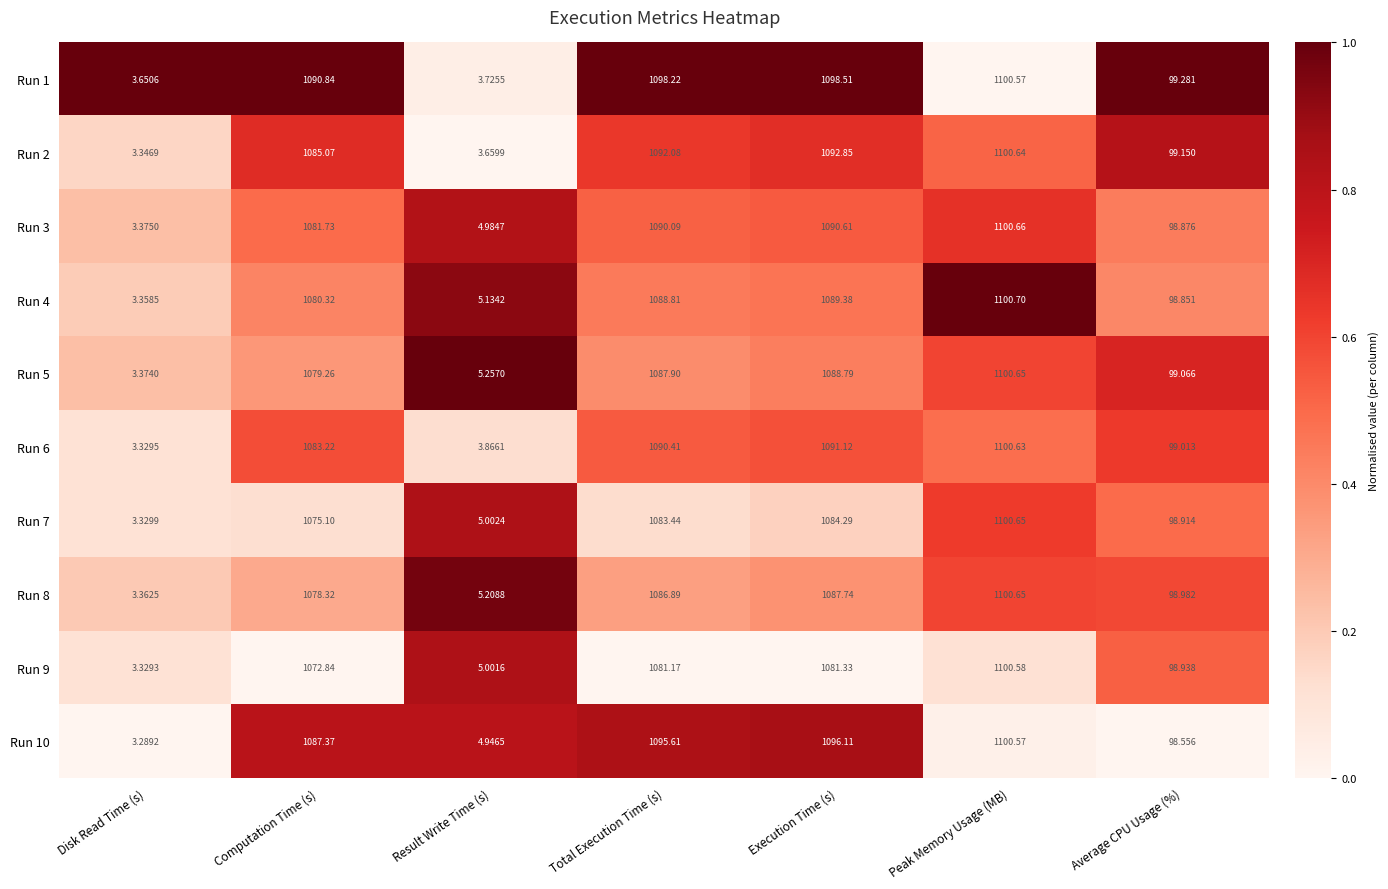

What is the total value across all series at Average CPU Usage (%)?

989.6